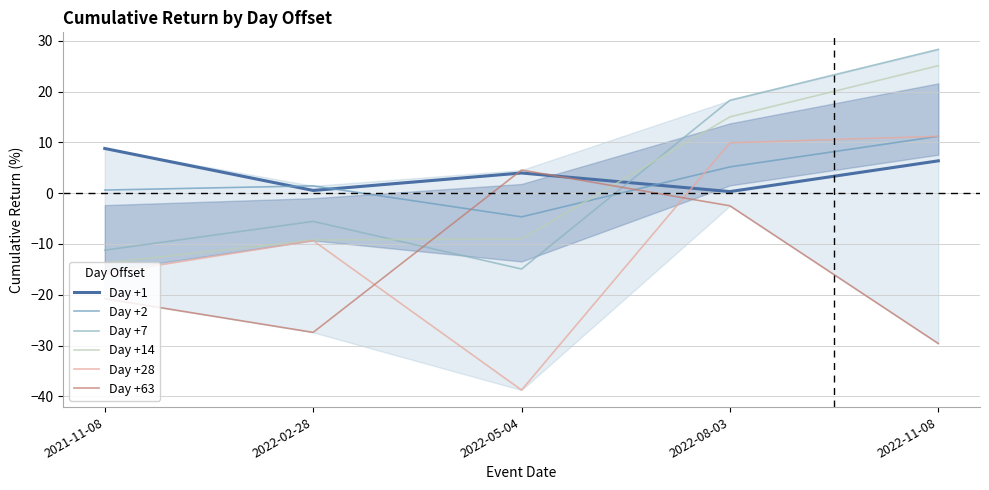

What is the label of the 2nd point from the left?

2022-02-28